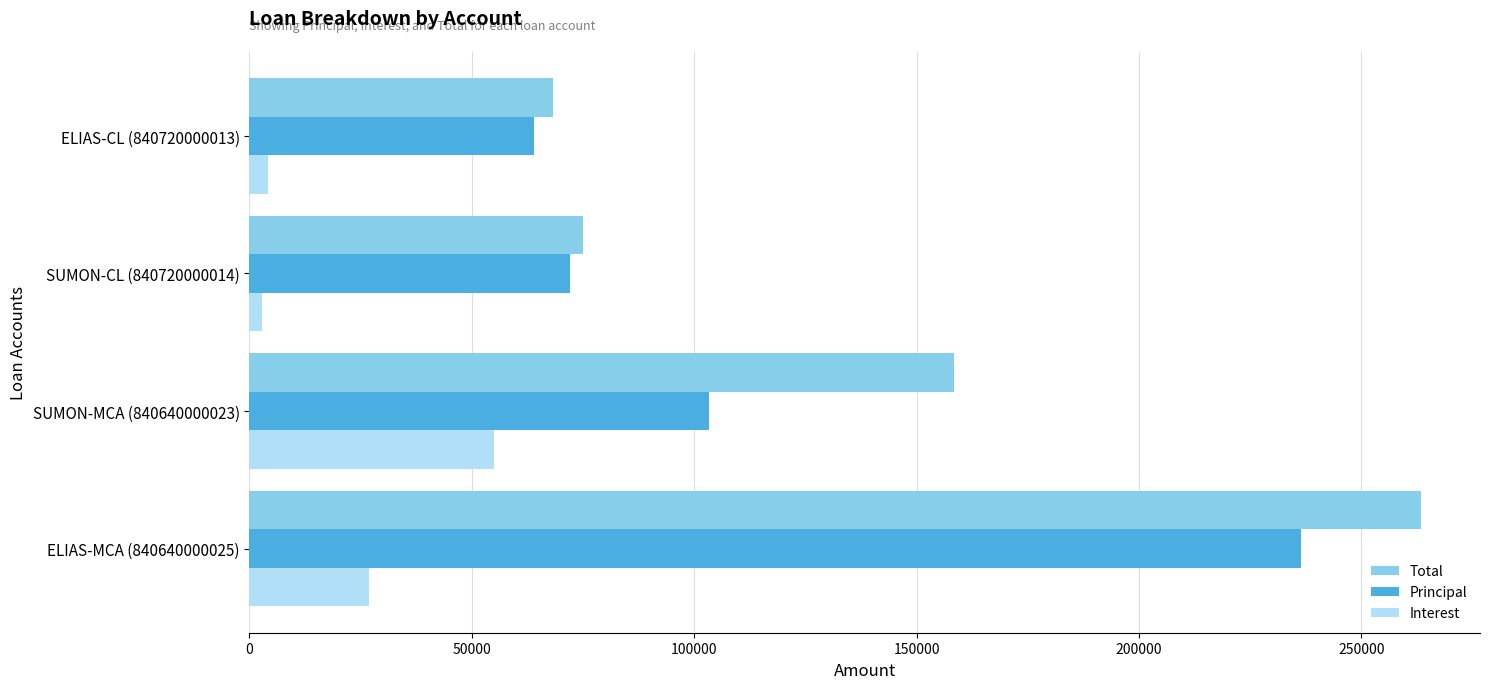

What is the sum of the Principal values at ELIAS-MCA (840640000025) and SUMON-MCA (840640000023)?

339850.0